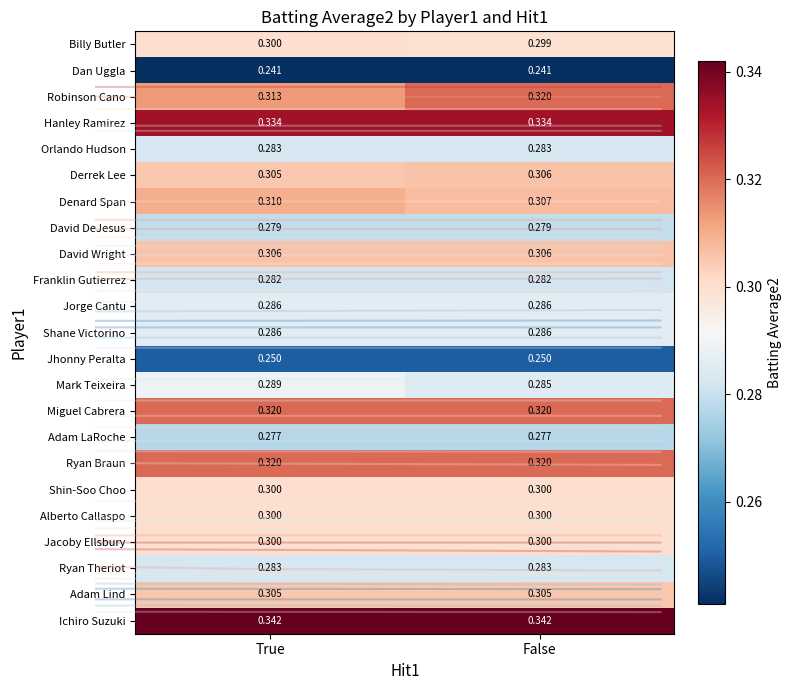

What is the difference between the highest and lowest values at True?

0.1